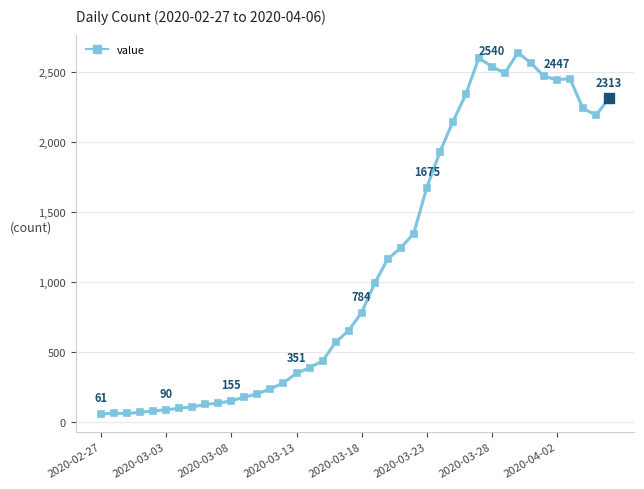

What is the maximum value shown in the chart?

2639